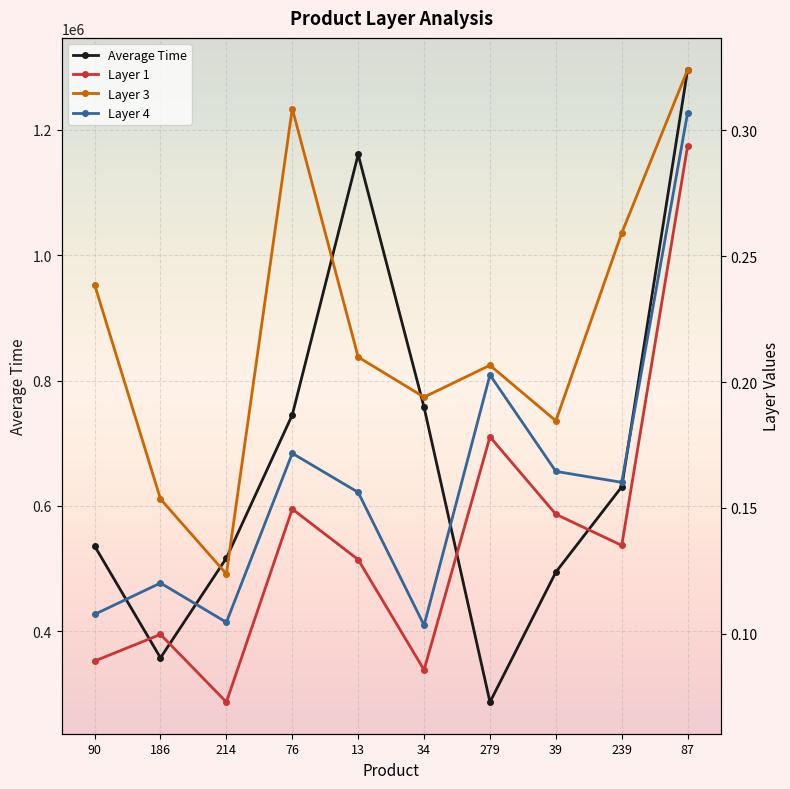

At which category is the sum across all series the highest?

87